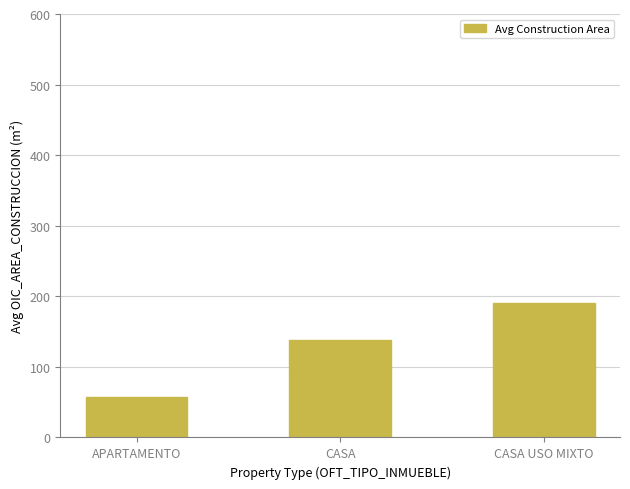

Which label corresponds to the largest value in the chart?

CASA USO MIXTO